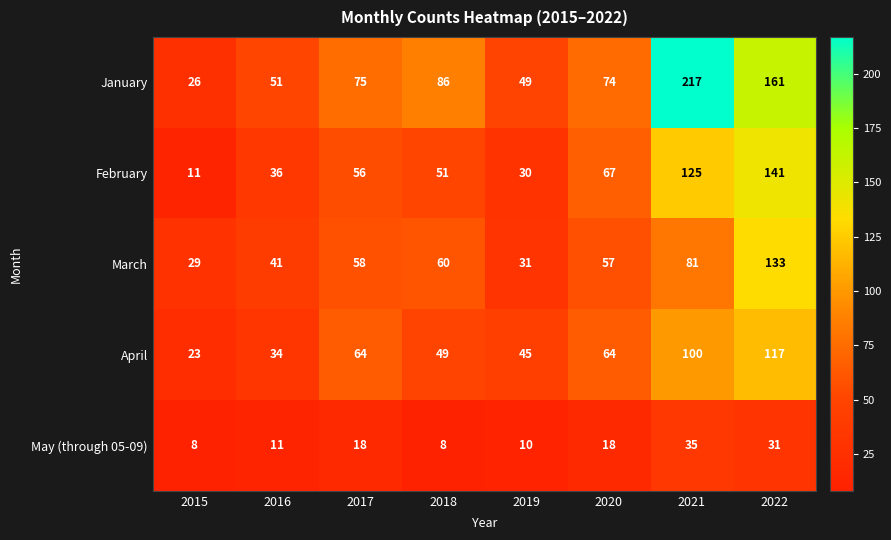

Which series has the widest spread of values?

January